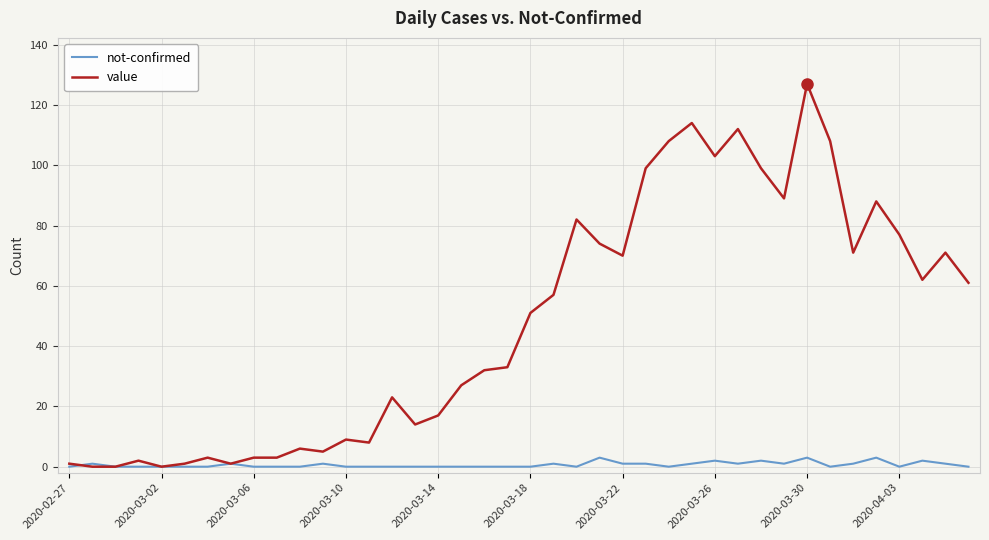

Which series has the largest range (max minus min)?

value